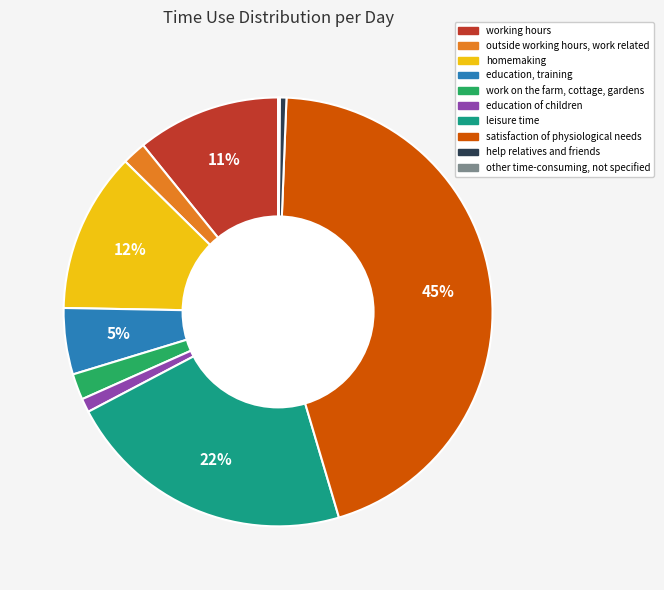

Is the sum of work on the farm, cottage, gardens and education, training greater than half?

No